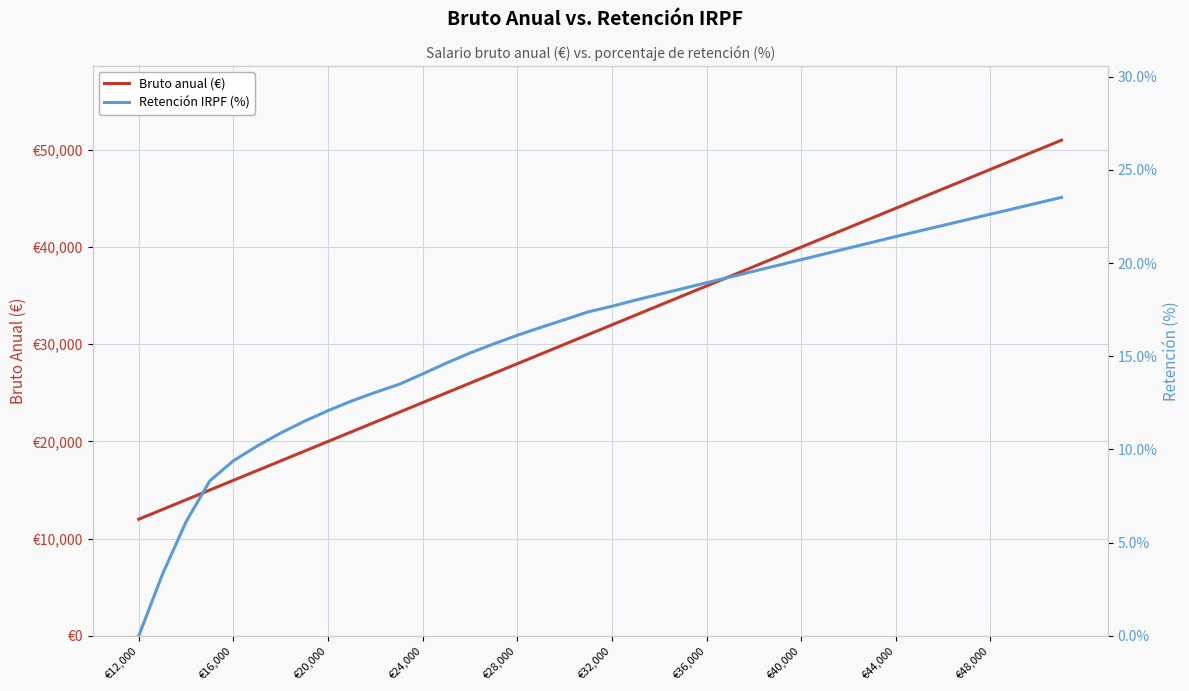

The Retención IRPF (%) series shows 32.0 at 34. True or false?

False